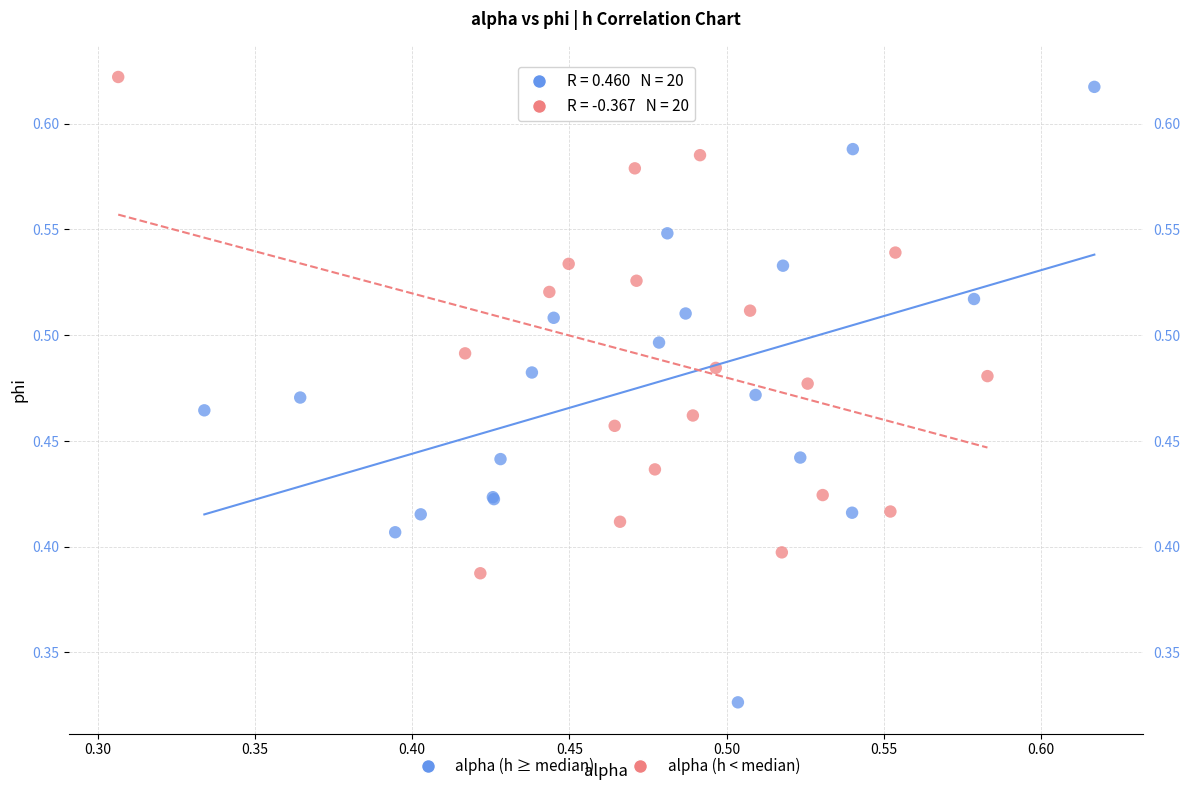

What are all the series names shown in the legend?

alpha (h ≥ median), alpha (h < median)